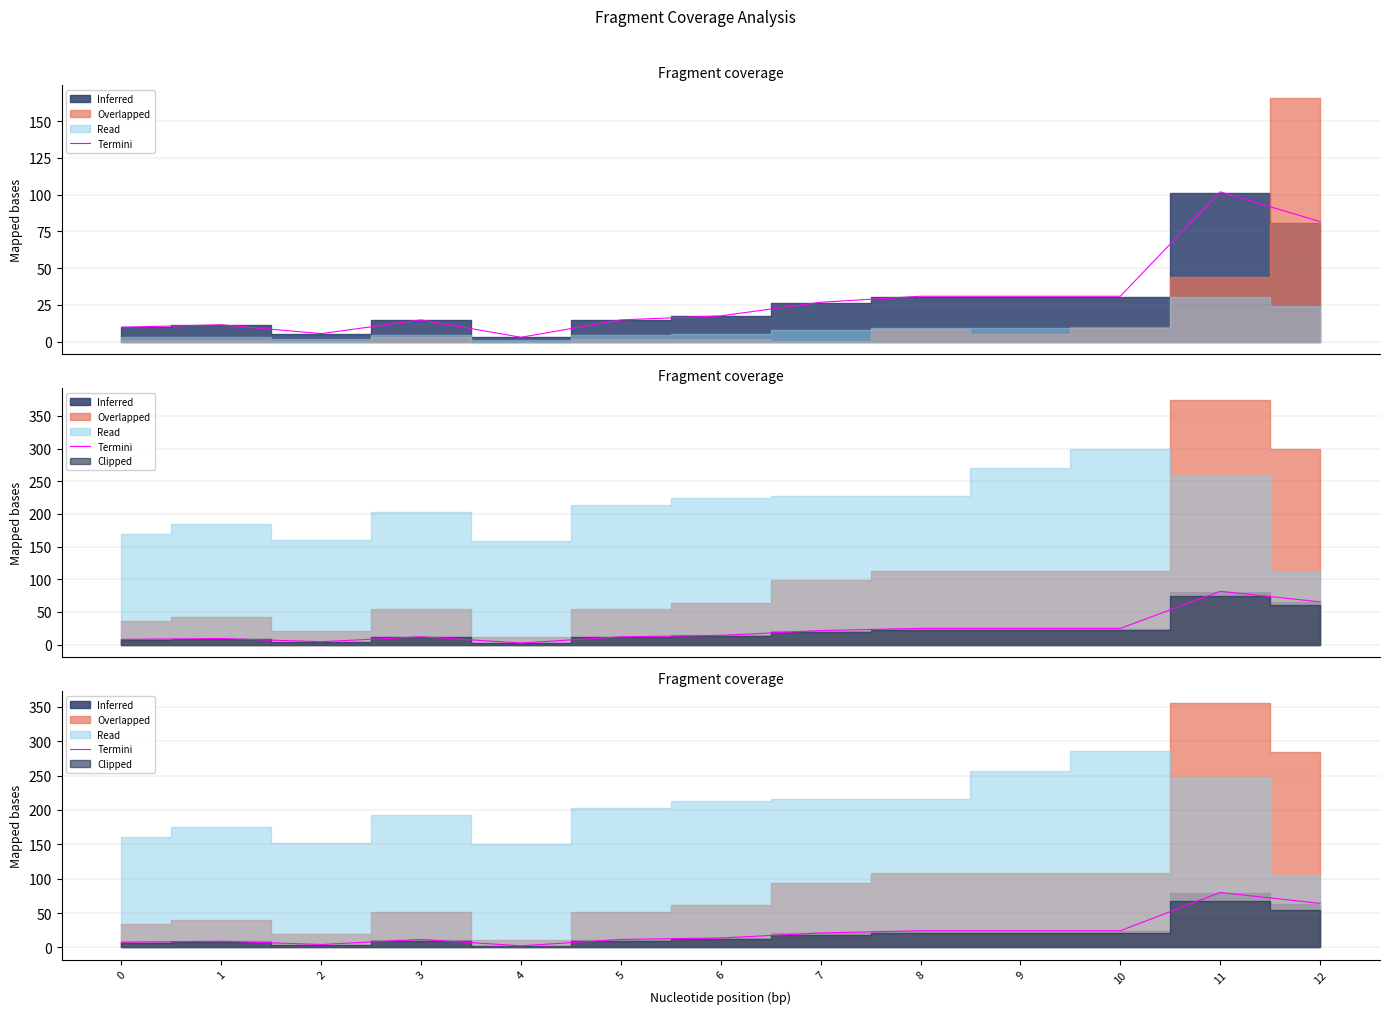

Is it true that the value at 0 is 7.7?

True